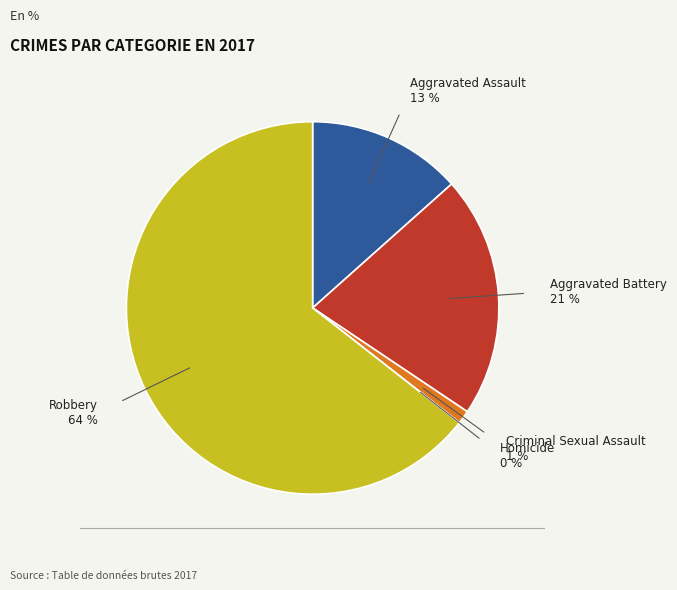

To the nearest percent, what portion does Aggravated Assault represent?

13%